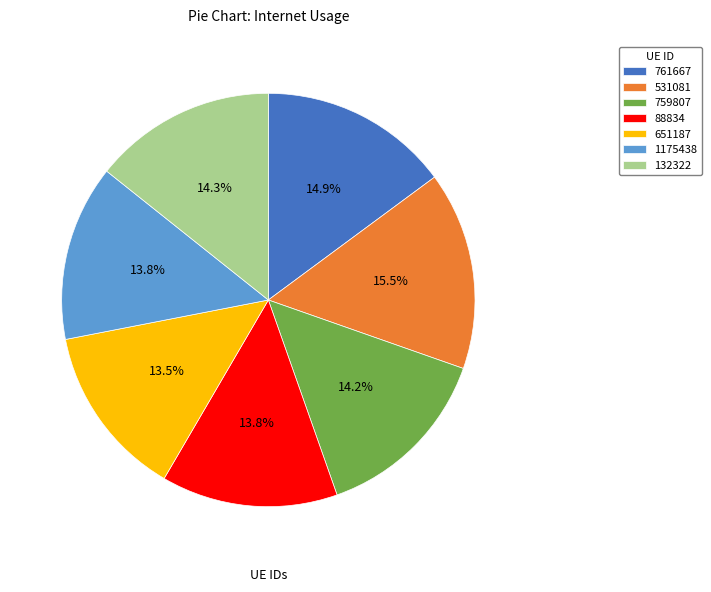

Which slice is the largest?

531081